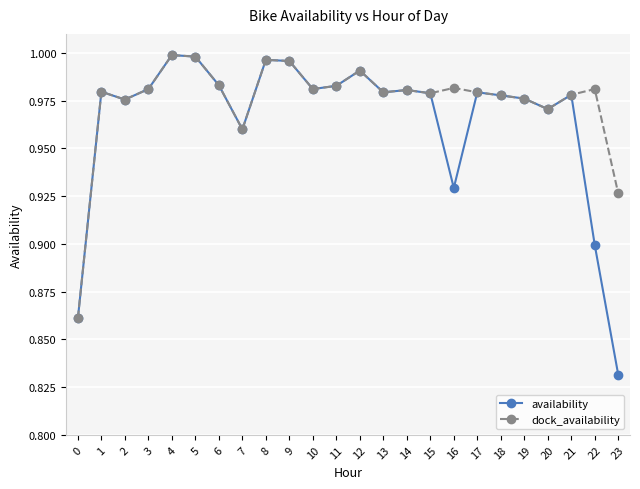

Where is availability nearest to the value 0?

23